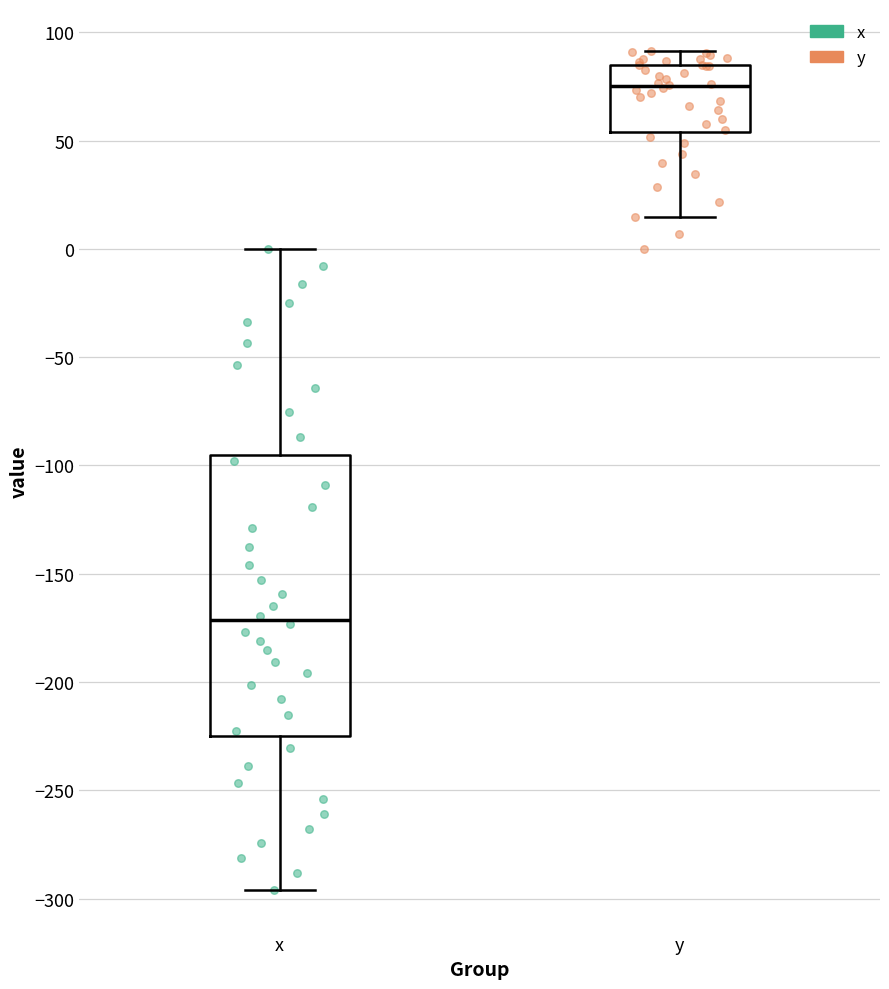

Reading left to right, transcribe this box plot: for each box, give where its median line is, the range the box spans, and where its two whiskers end, as read against the y-axis. The values are not printed on the chart, so give them approximately, as read against the axis.

x: median -170, box -225 to -95, whiskers -295 to 0
y: median 75, box 55 to 85, whiskers 15 to 90